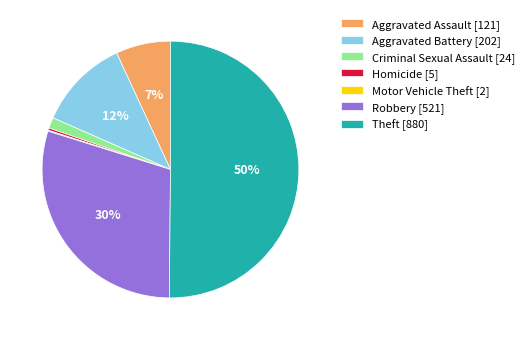

Approximately how many times larger is the value at Aggravated Battery [202] compared to Homicide [5]?

40.4